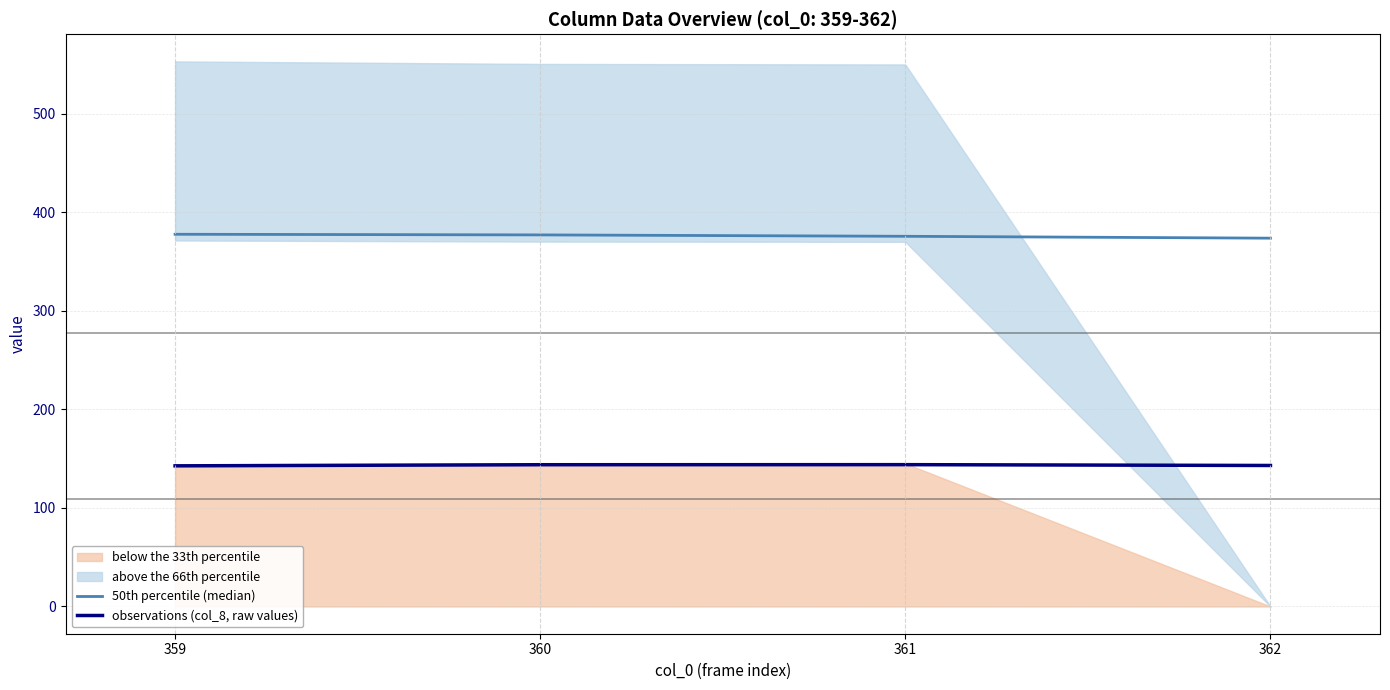

Rank the series at 362 from lowest to highest value.

observations (col_8, raw values), 50th percentile (median)